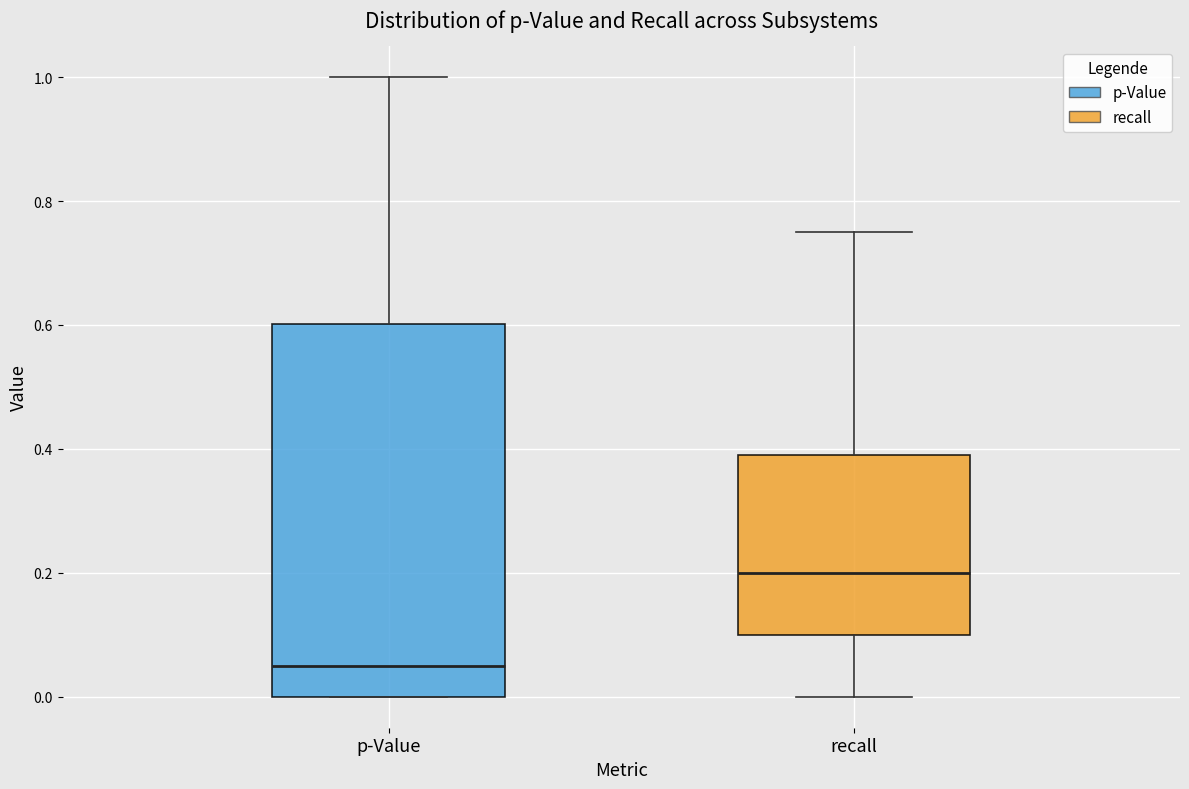

Where is the upper edge of the box for p-Value on the y-axis? The values are not printed on the chart, so give them approximately, as read against the axis.

0.60